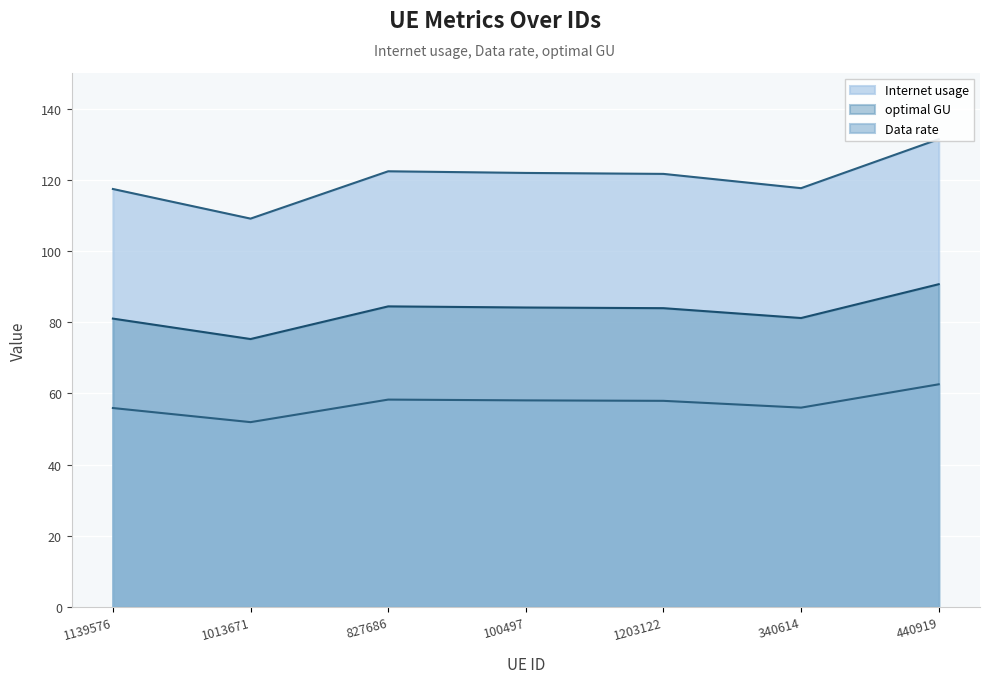

Where does the Data rate series first go above 83?

827686